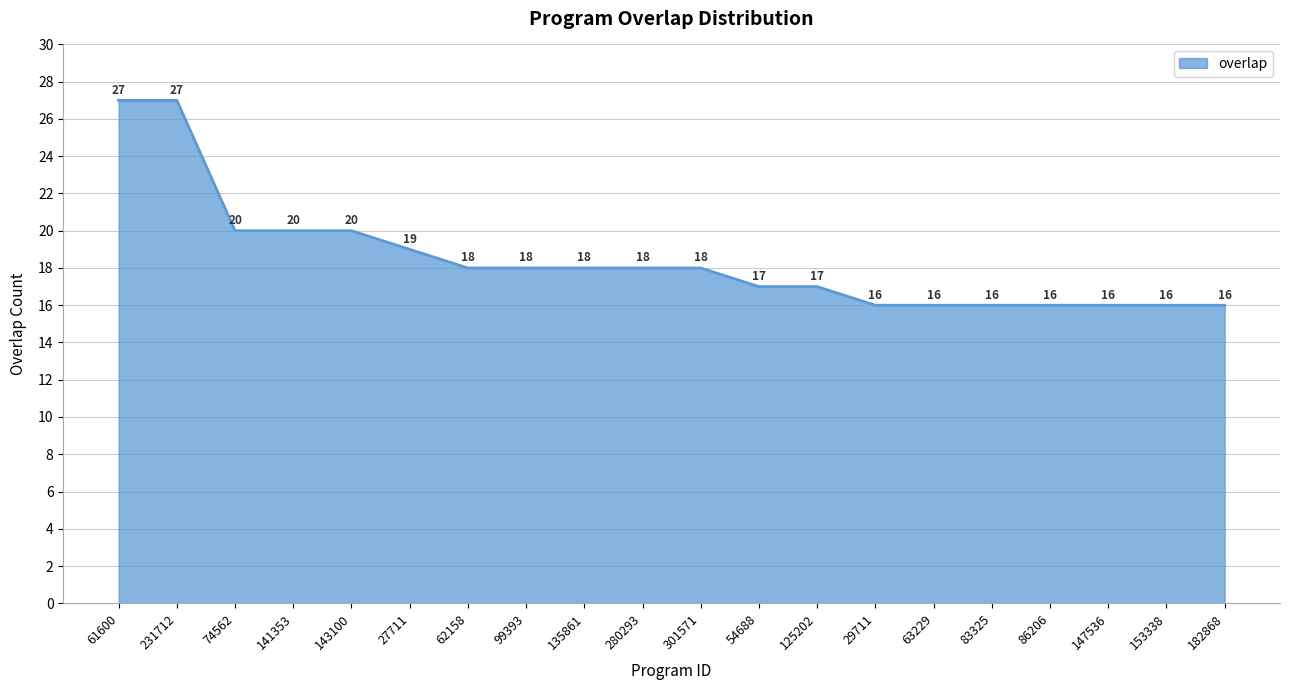

What position from the right is 301571?

10